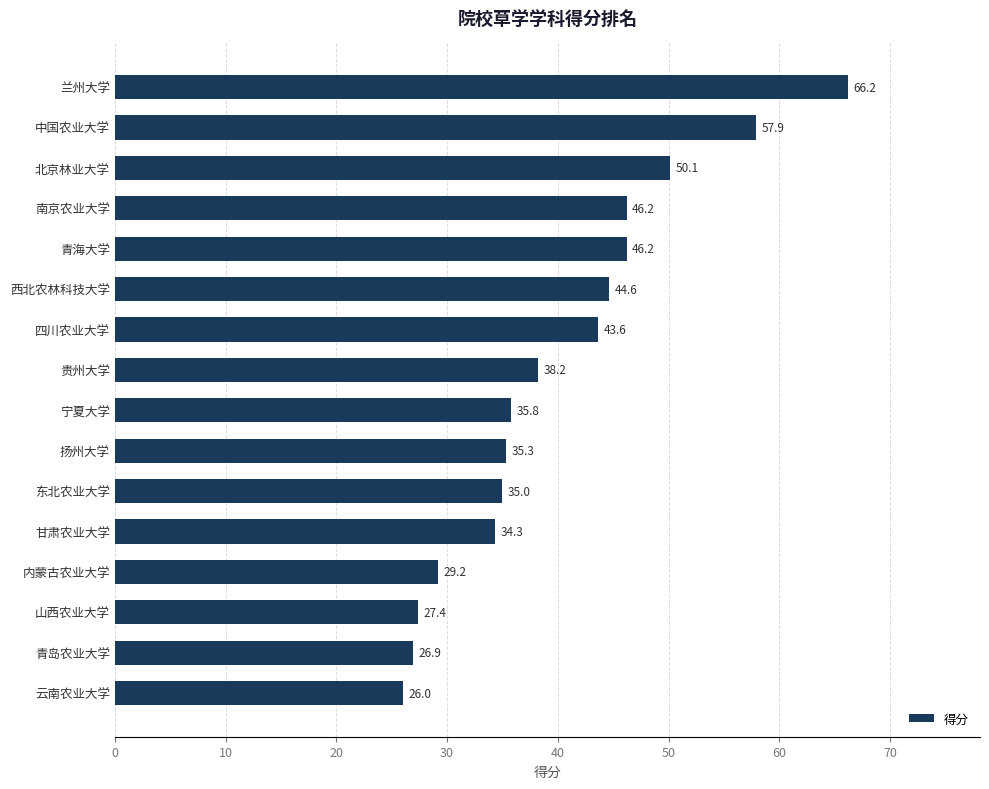

What is the change in value from 青海大学 to 云南农业大学?

-20.2